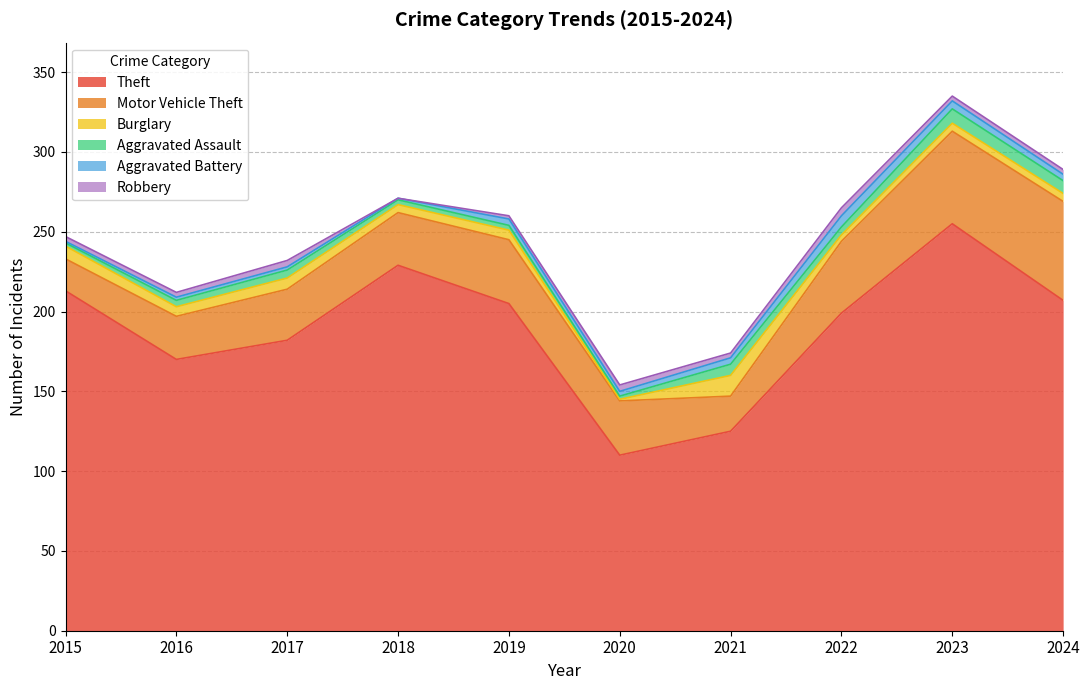

How many lines are shown in the chart?

6